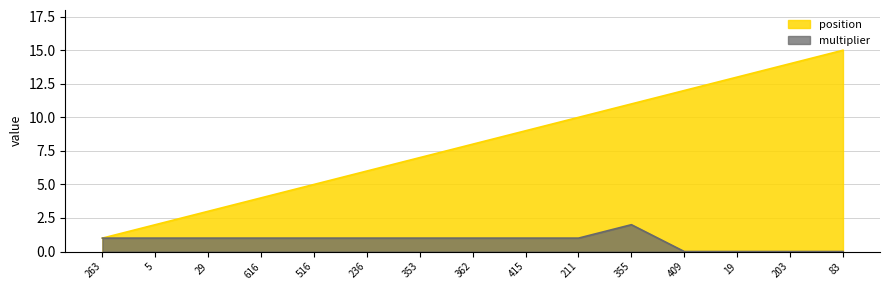

Between 415 and 409, which series saw the biggest shift?

position